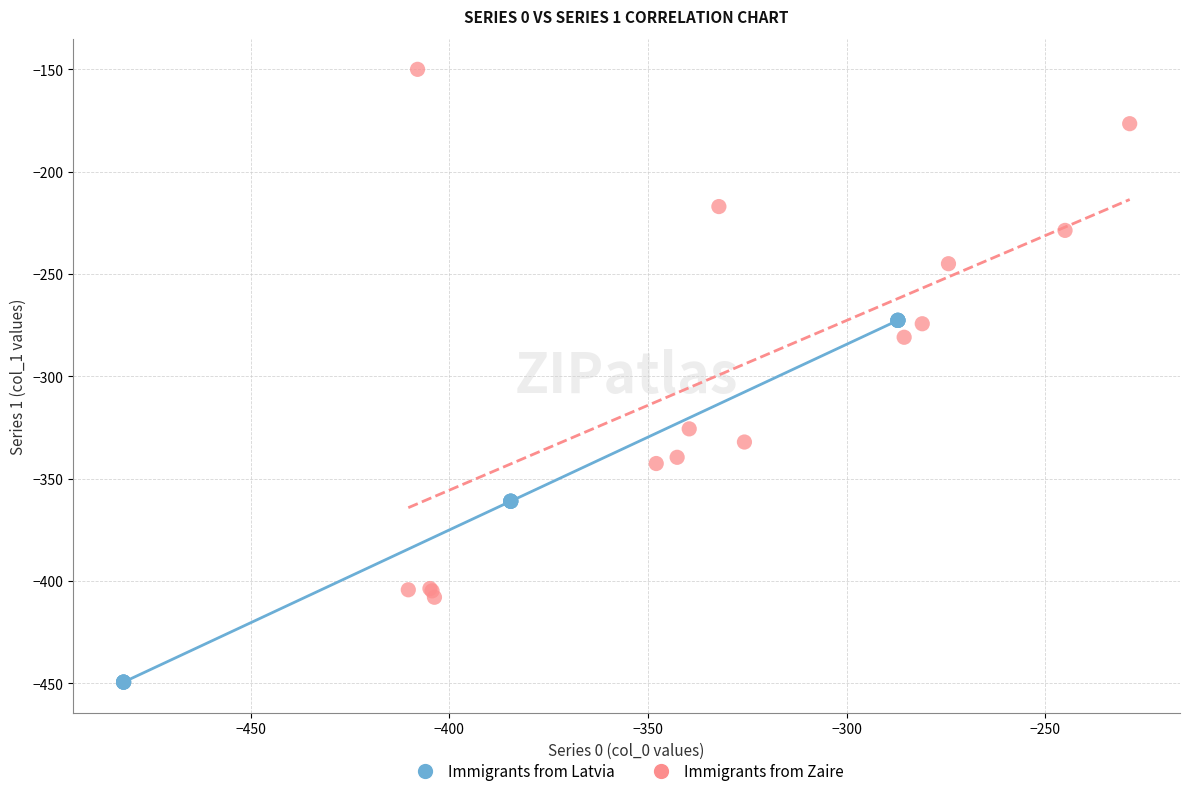

Which series reaches the maximum Y coordinate?

Immigrants from Zaire